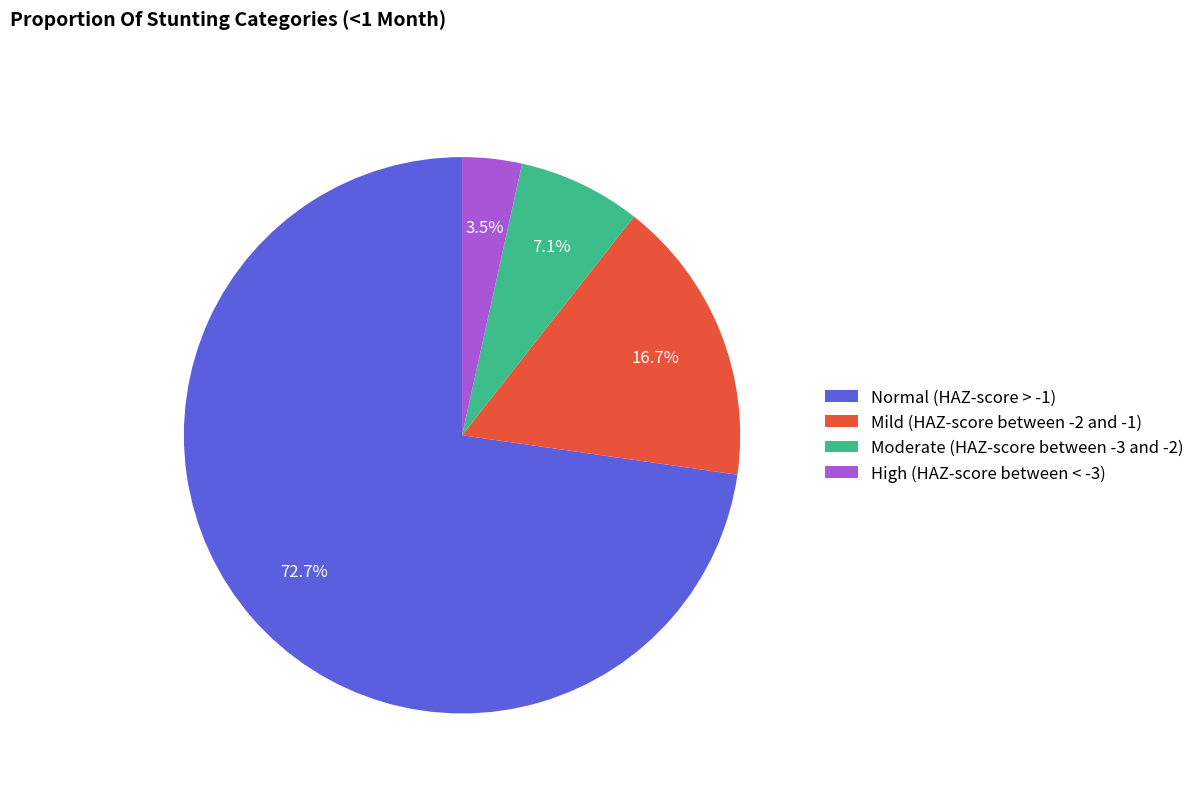

To the nearest percent, what is the average slice percentage?

25%